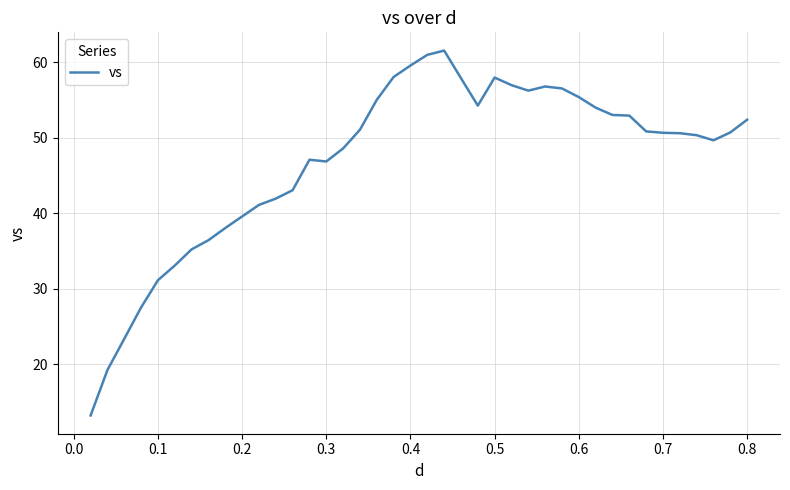

What is the greatest value displayed?

61.5